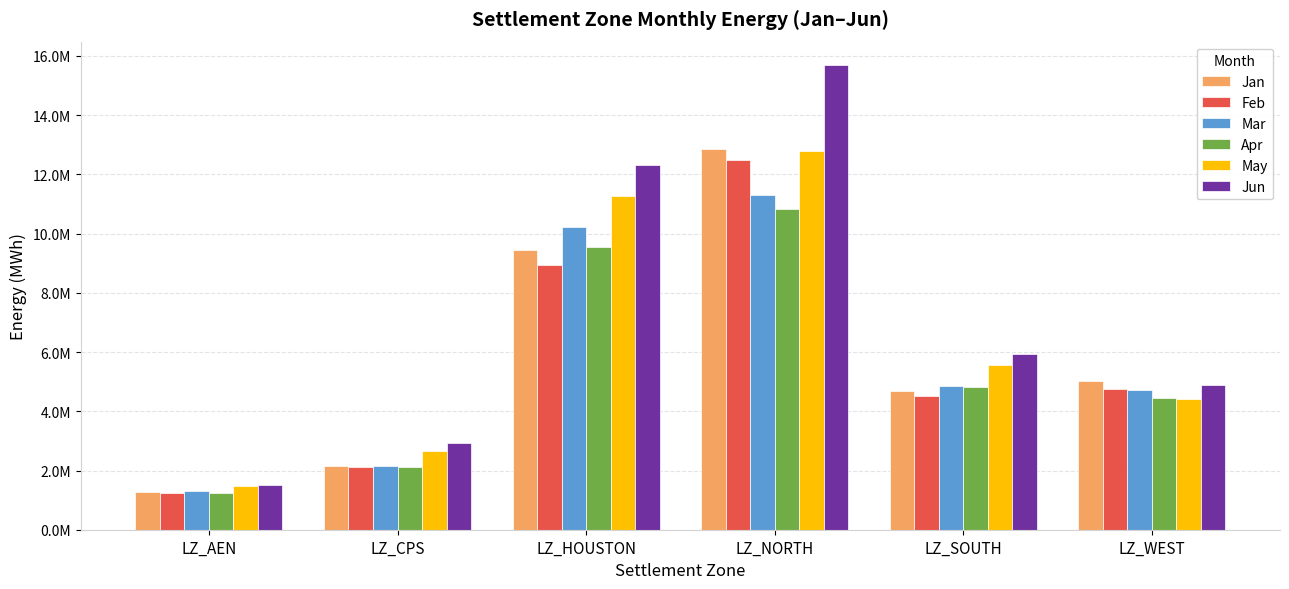

Does the chart contain stacked bars?

No